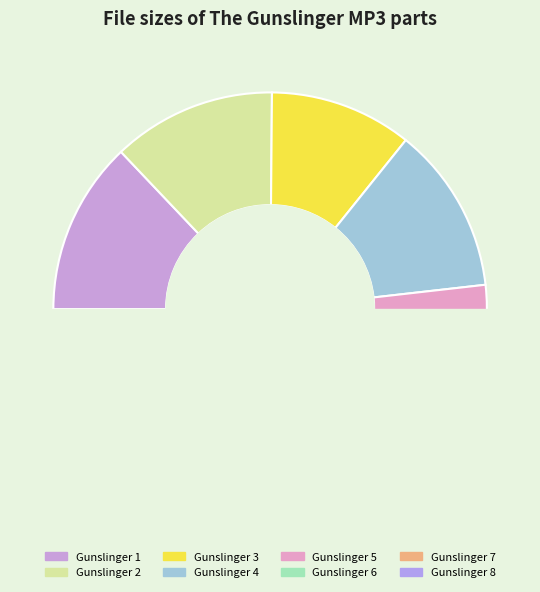

How many slices are in this pie chart?

8